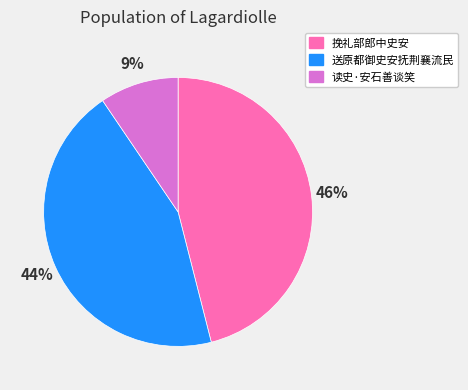

Rank the categories by value from lowest to highest.

读史·安石善谈笑, 送原都御史安抚荆襄流民, 挽礼部郎中史安